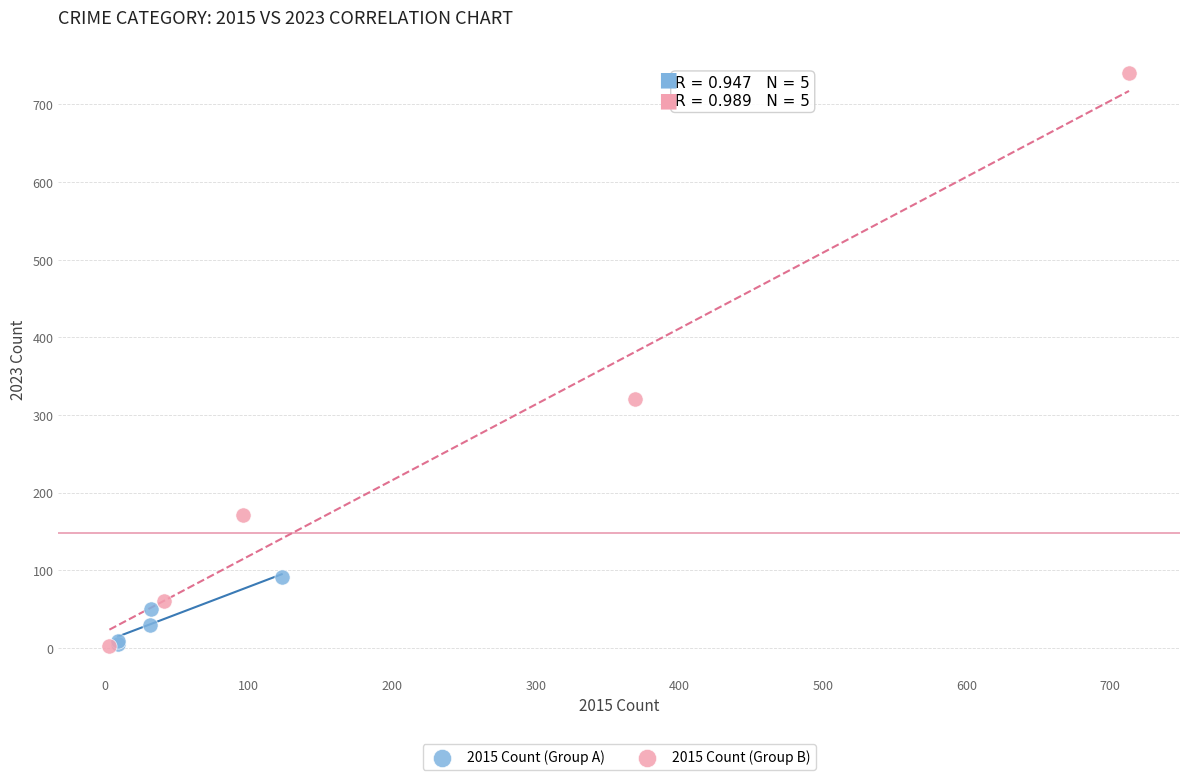

Which series has the widest spread of Y values?

2015 Count (Group B)